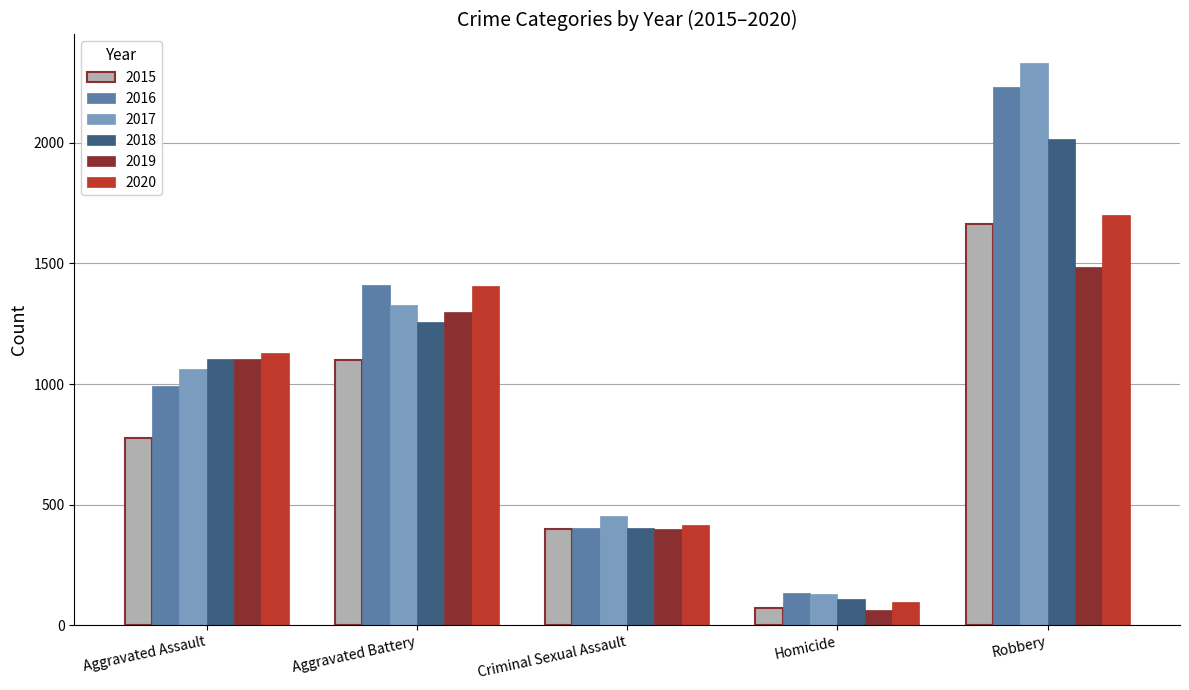

What position from the left is Aggravated Assault?

1